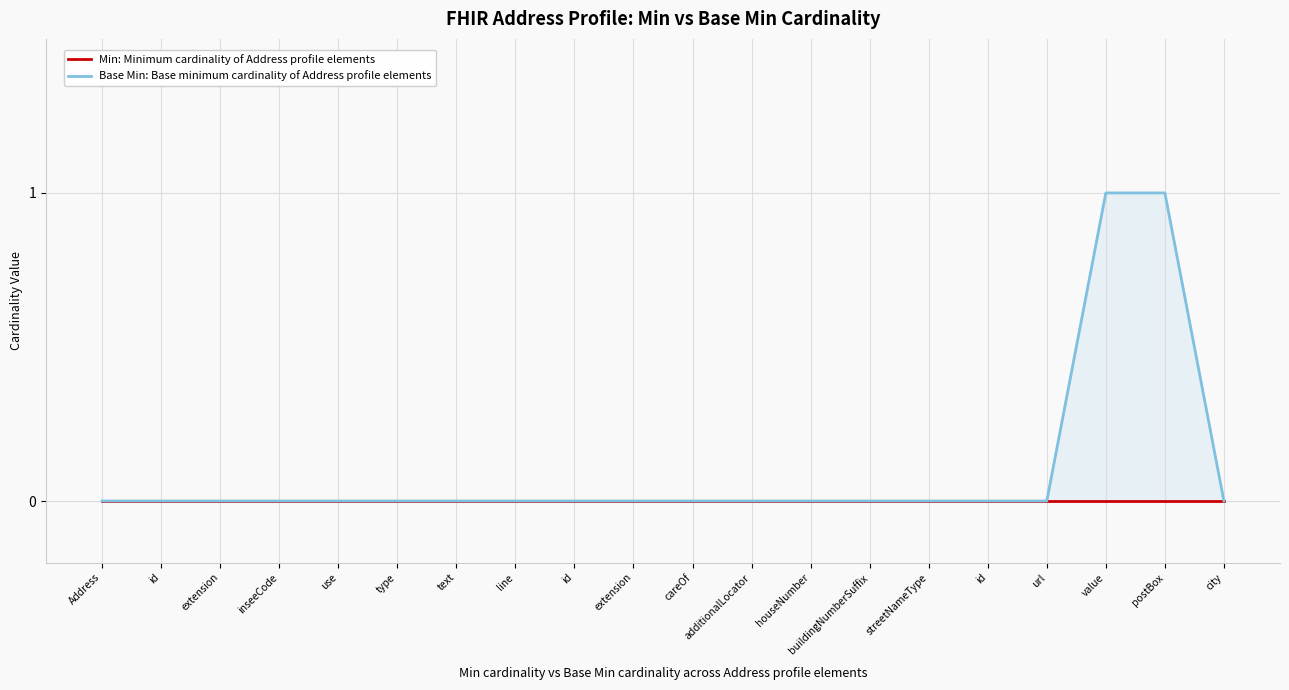

True or false: Min: Minimum cardinality of Address profile elements and Base Min: Base minimum cardinality of Address profile elements cross at least once.

False